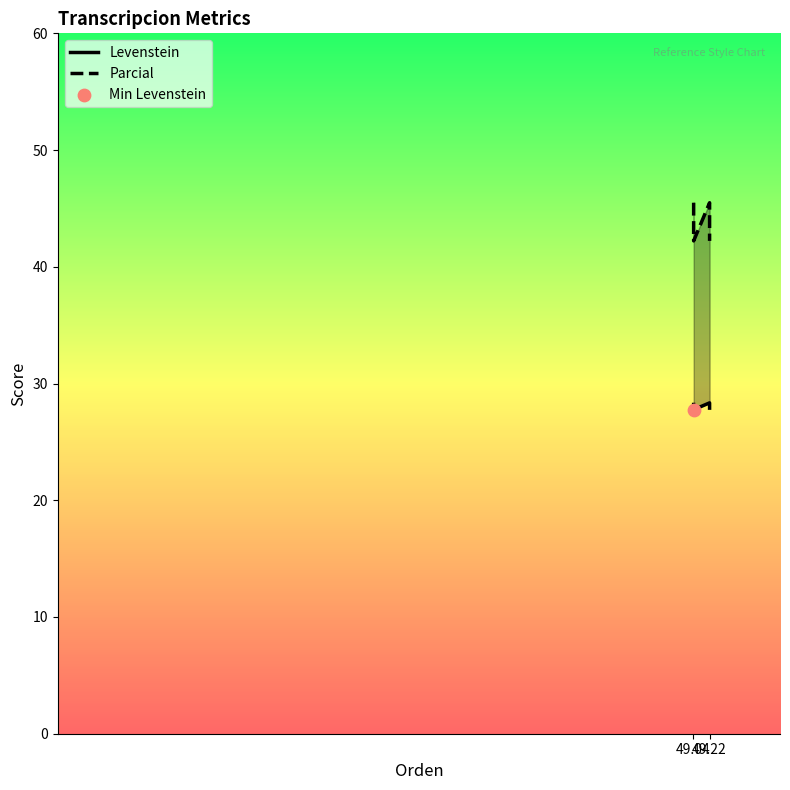

Which series reaches the maximum Y coordinate?

Parcial